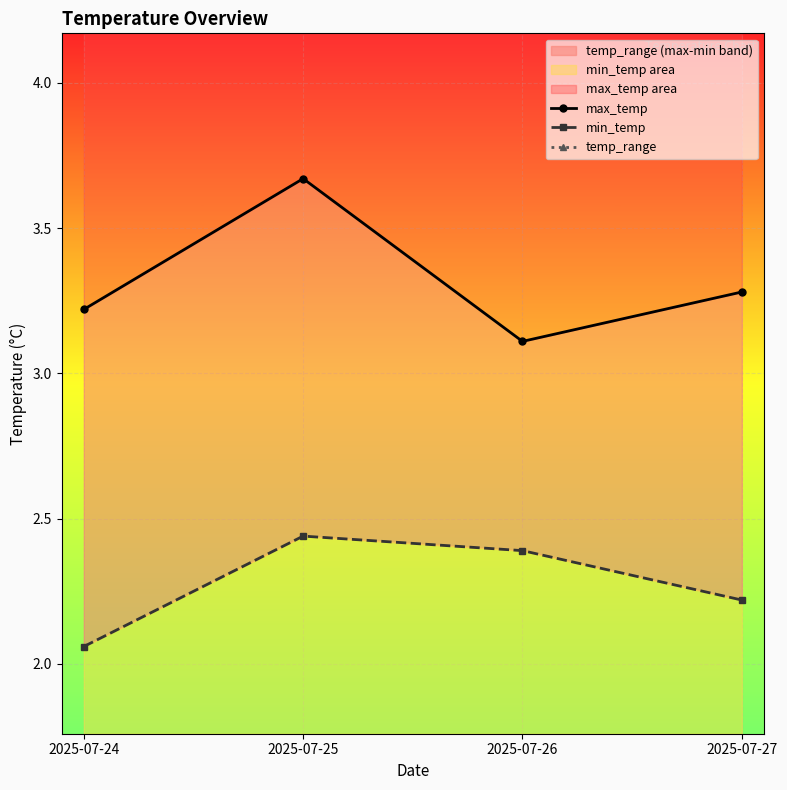

True or false: max_temp and min_temp intersect in this chart.

False